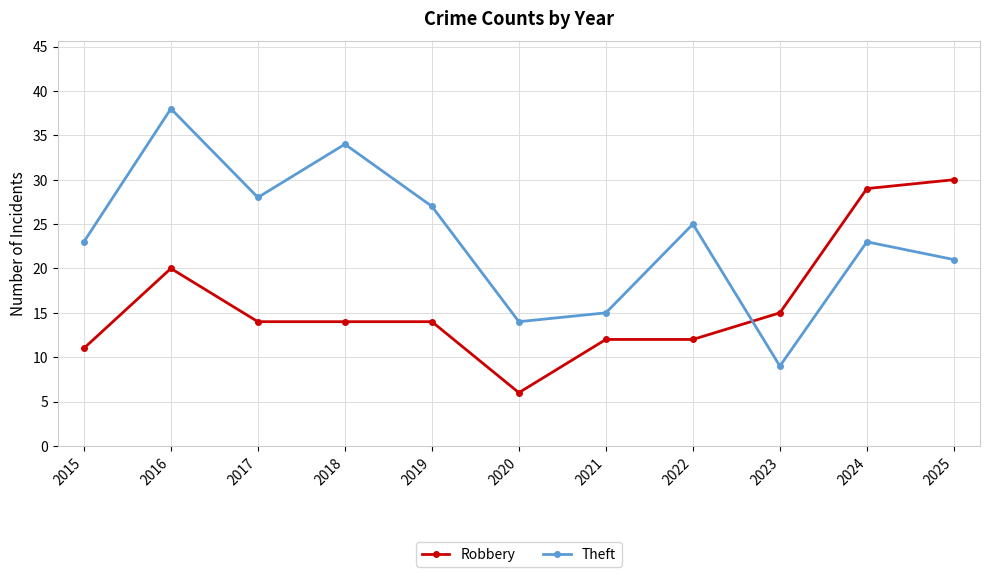

What is the greatest value displayed?

38